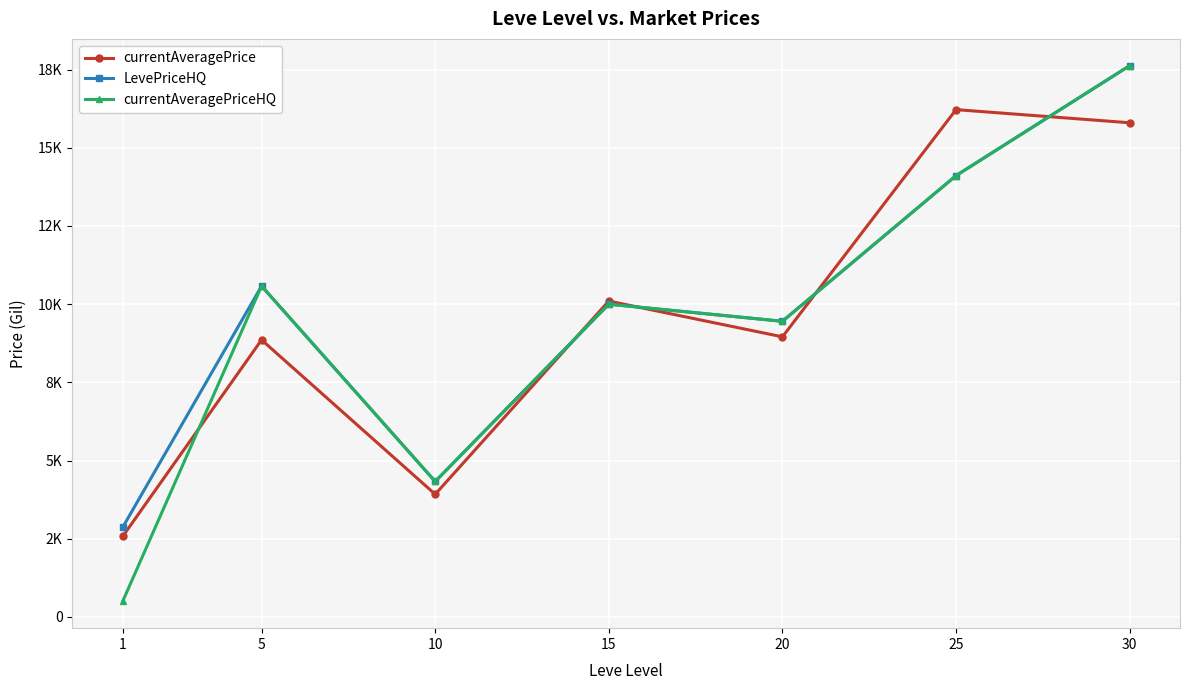

What are all the series names shown in the legend?

currentAveragePrice, LevePriceHQ, currentAveragePriceHQ